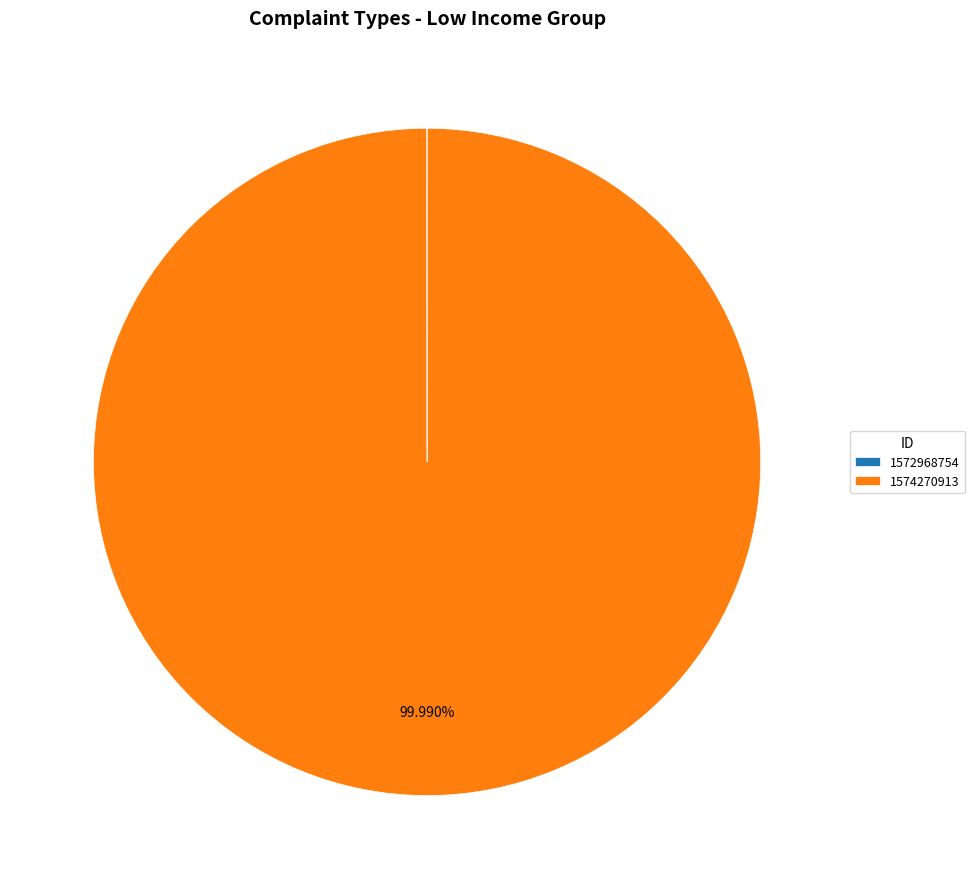

Is there any slice that represents more than half of the pie?

Yes